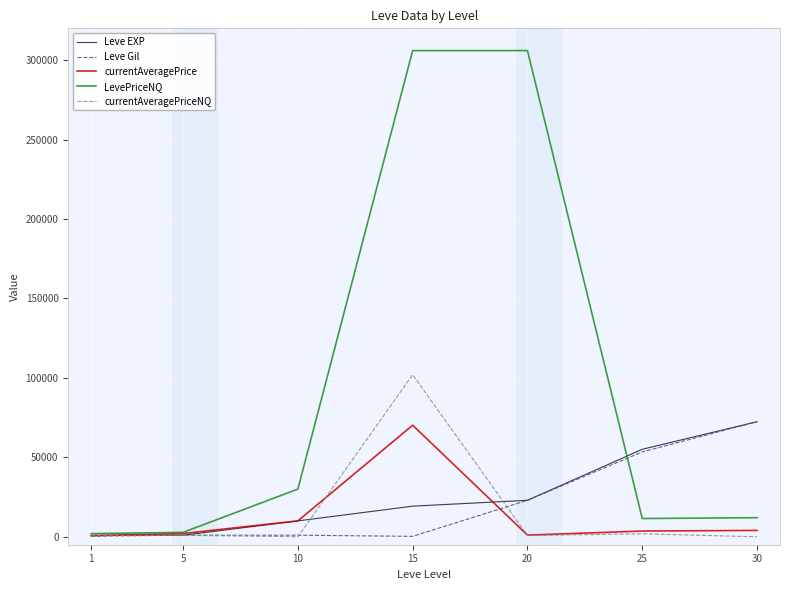

Is the value of currentAveragePriceNQ at 15 greater than the value of currentAveragePrice at 10?

Yes